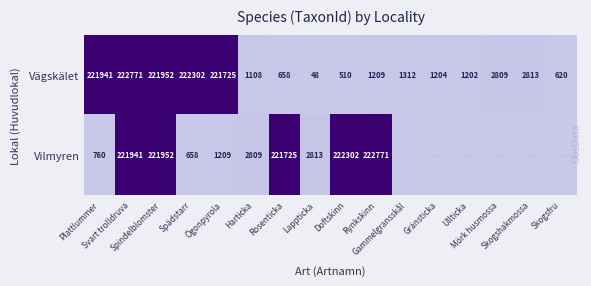

Which has a higher value, Skogsfru or Doftskinn?

Skogsfru